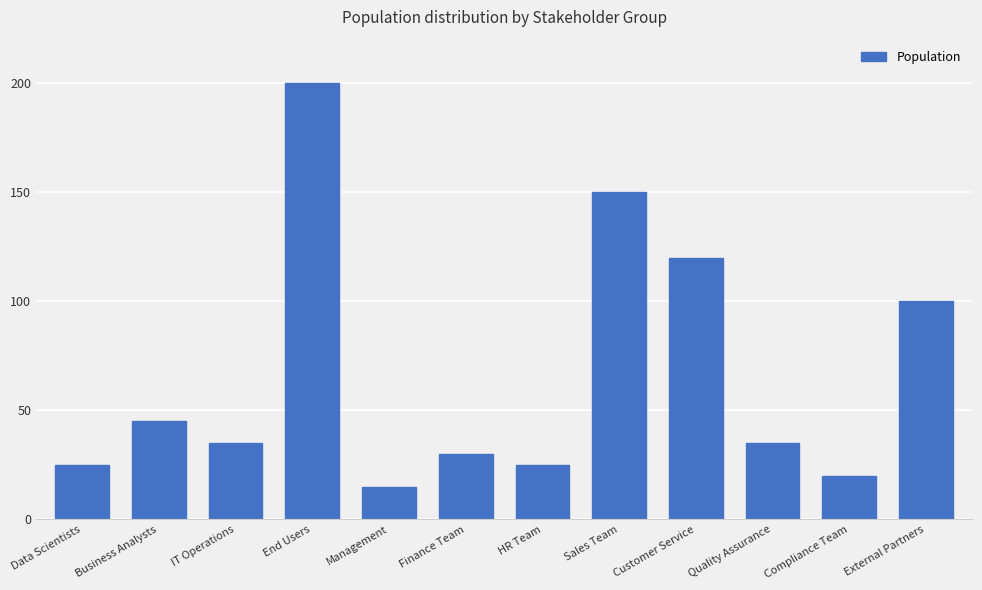

What is the difference between the values at Finance Team and Data Scientists?

5